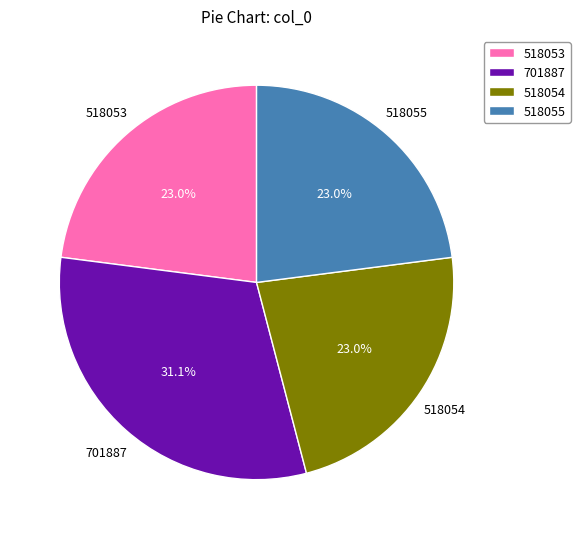

To the nearest percent, what is the combined percentage of 518053 and 701887?

54%